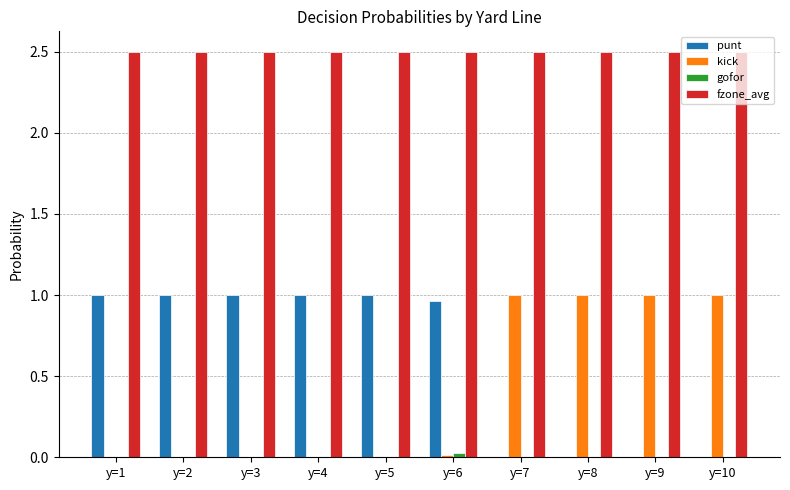

True or false: punt has a value of 0.5 at y=1.

False